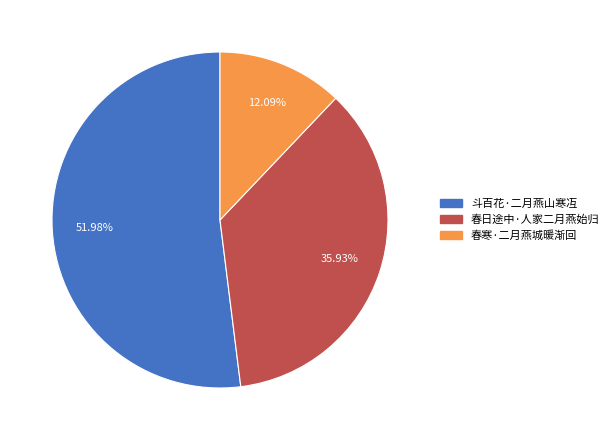

What percentage do 春日途中·人家二月燕始归 and 春寒·二月燕城暖渐回 together represent?

48.0%